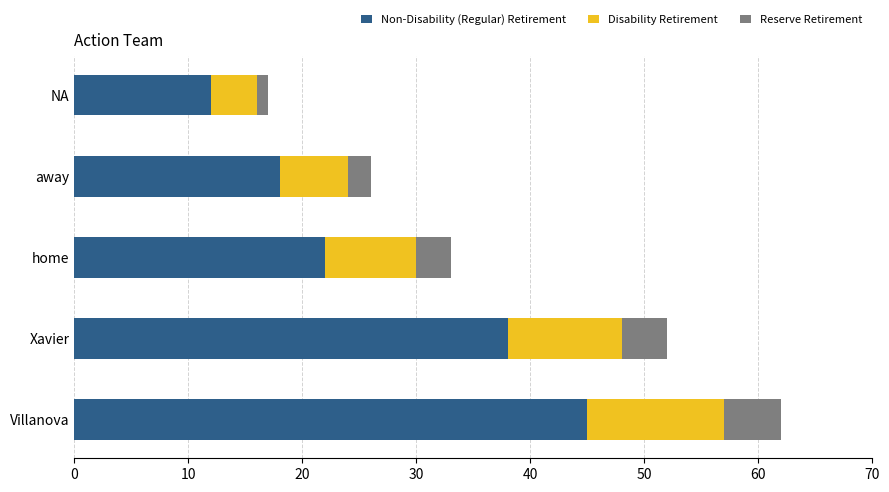

The value of Non-Disability (Regular) Retirement at away is 9. True or false?

False